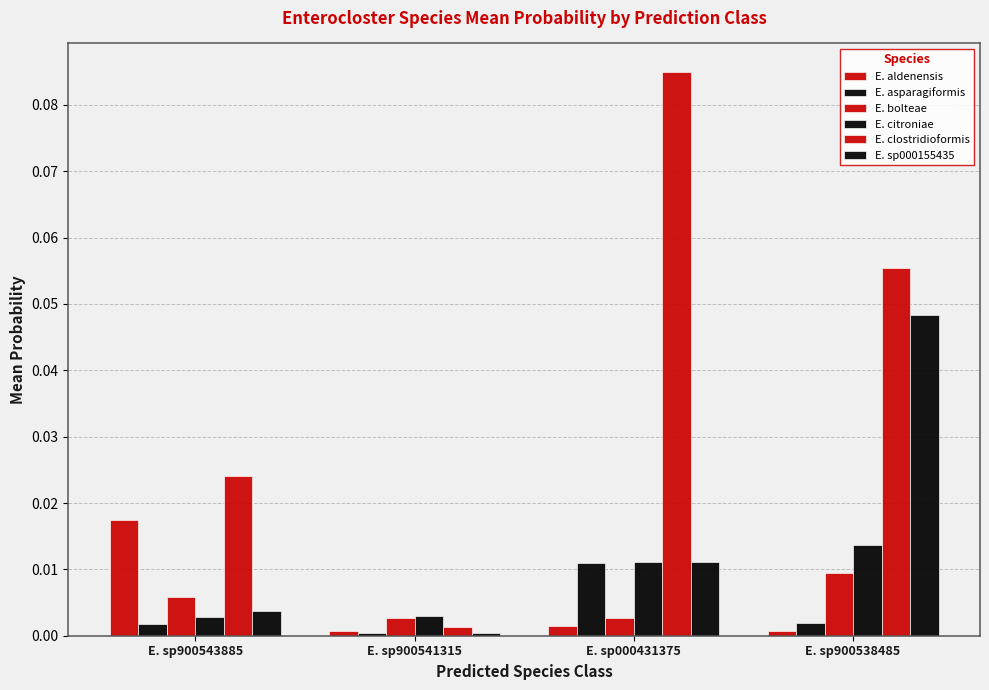

Which series has the largest total across all categories?

E. clostridioformis